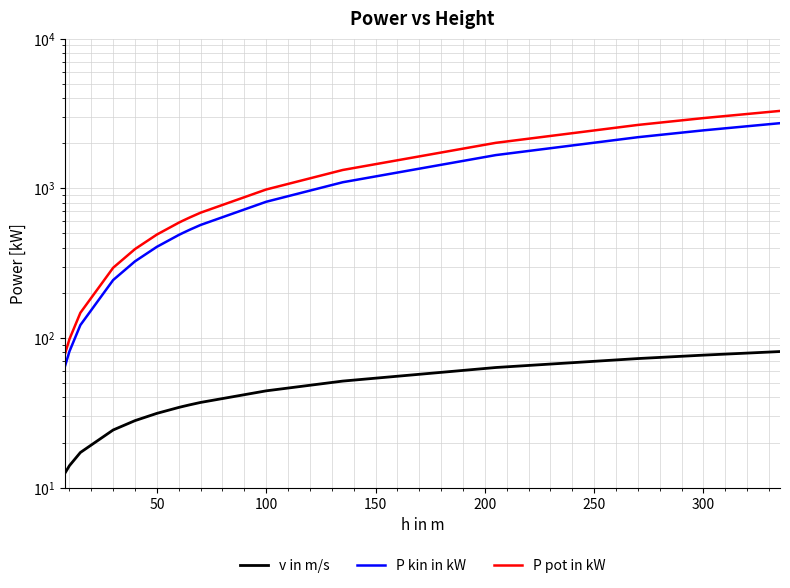

Which series has the largest total across all categories?

P pot in kW